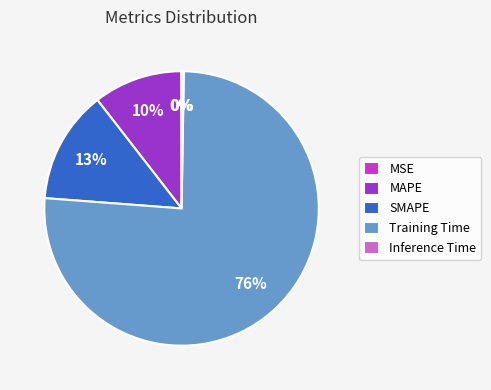

To the nearest percent, what is the average slice percentage?

20%